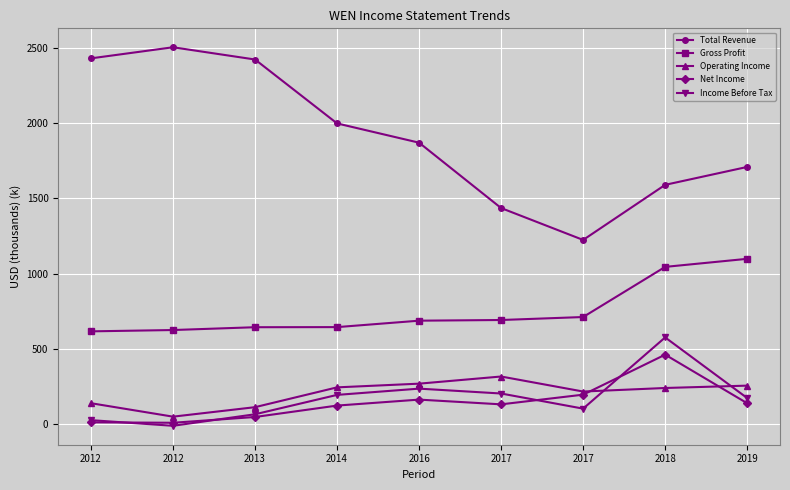

Reading right to left, what are all the values shown in this chart?

Total Revenue: 1709.0	1589.9	1223.4	1435.4	1870.3	1998.5	2423.7	2505.2	2431.4
Gross Profit: 1097.7	1044.1	710.5	690.7	686.2	643.4	642.7	624.0	615.2
Operating Income: 254.1	238.4	214.8	314.8	267.2	242.6	110.8	47.7	137.1
Net Income: 136.9	460.1	194.0	129.6	161.1	121.4	45.5	7.1	9.9
Income Before Tax: 171.5	574.9	101.0	201.7	234.1	192.5	63.6	-13.1	24.4